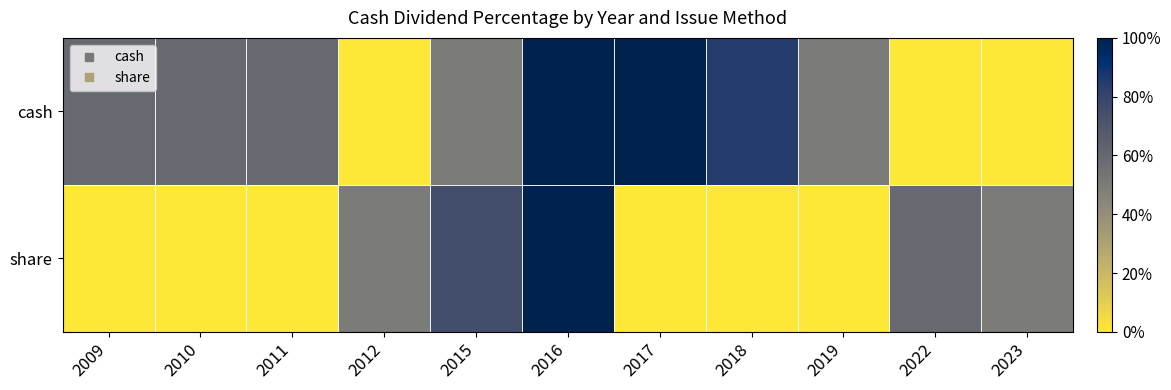

At which category is the sum across all series the highest?

2016